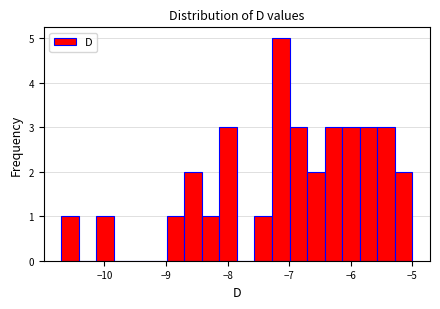

Around what value on the x-axis is the tallest bar? Give the approximate position of its centre, as read against the axis.

-7.1